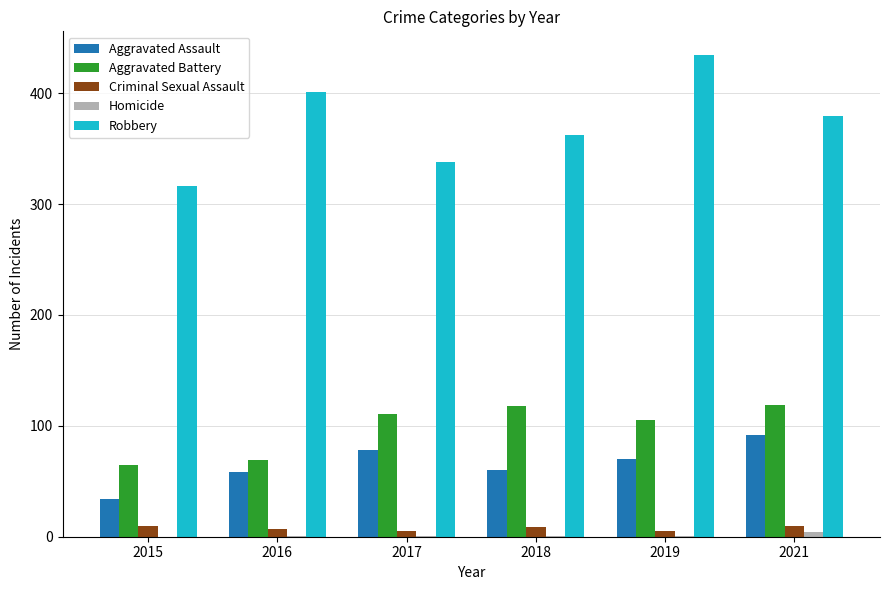

Which series changed the most between 2015 and 2019?

Robbery